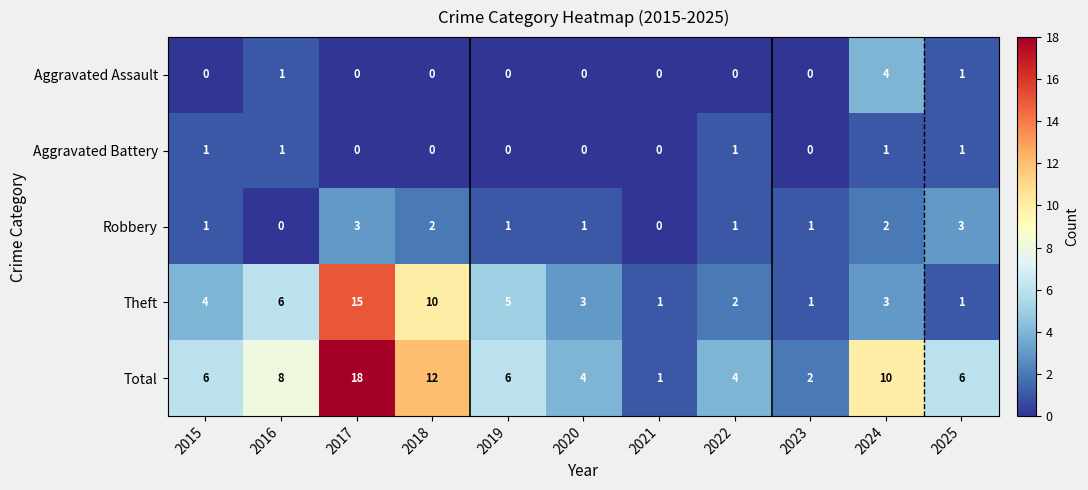

Count the Aggravated Assault values in the range 0 to 1.

10